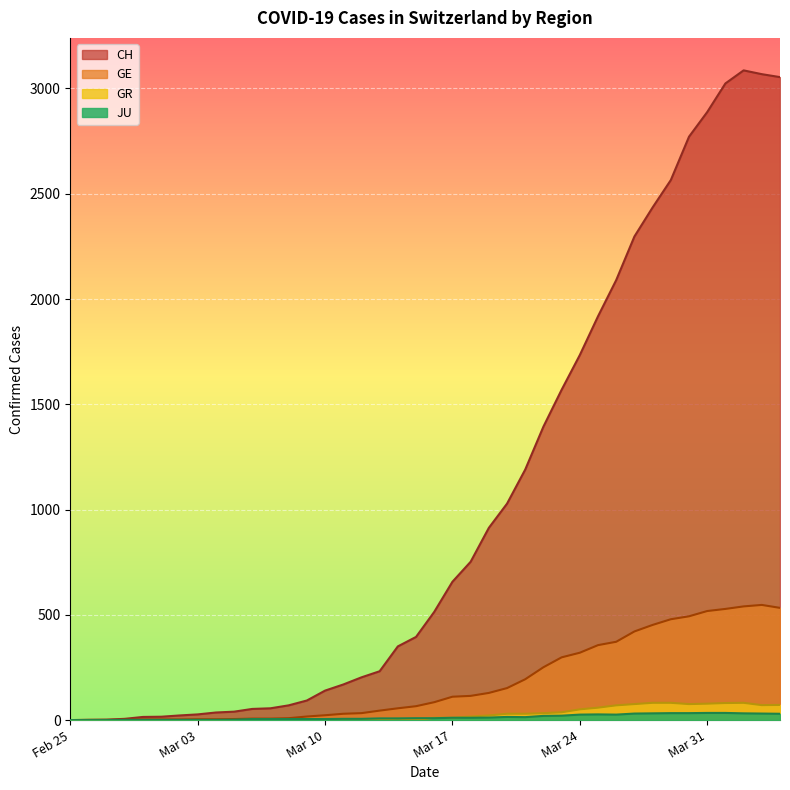

Which label corresponds to the smallest value in the chart?

Feb 25